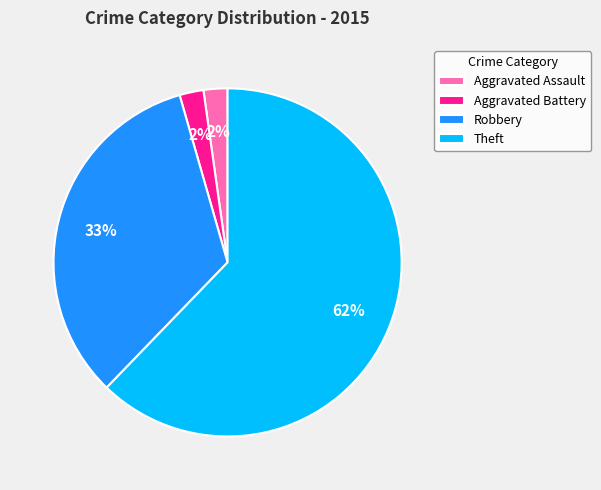

How many slices are in this pie chart?

4